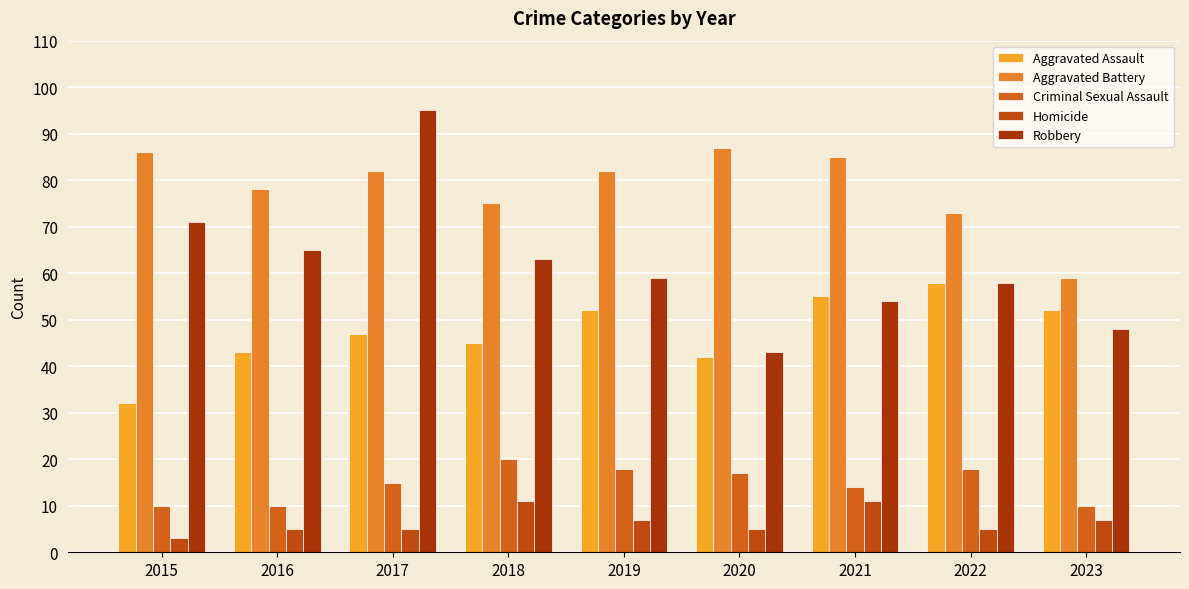

What value does the Aggravated Battery series have at 2015, to the nearest 5?

85